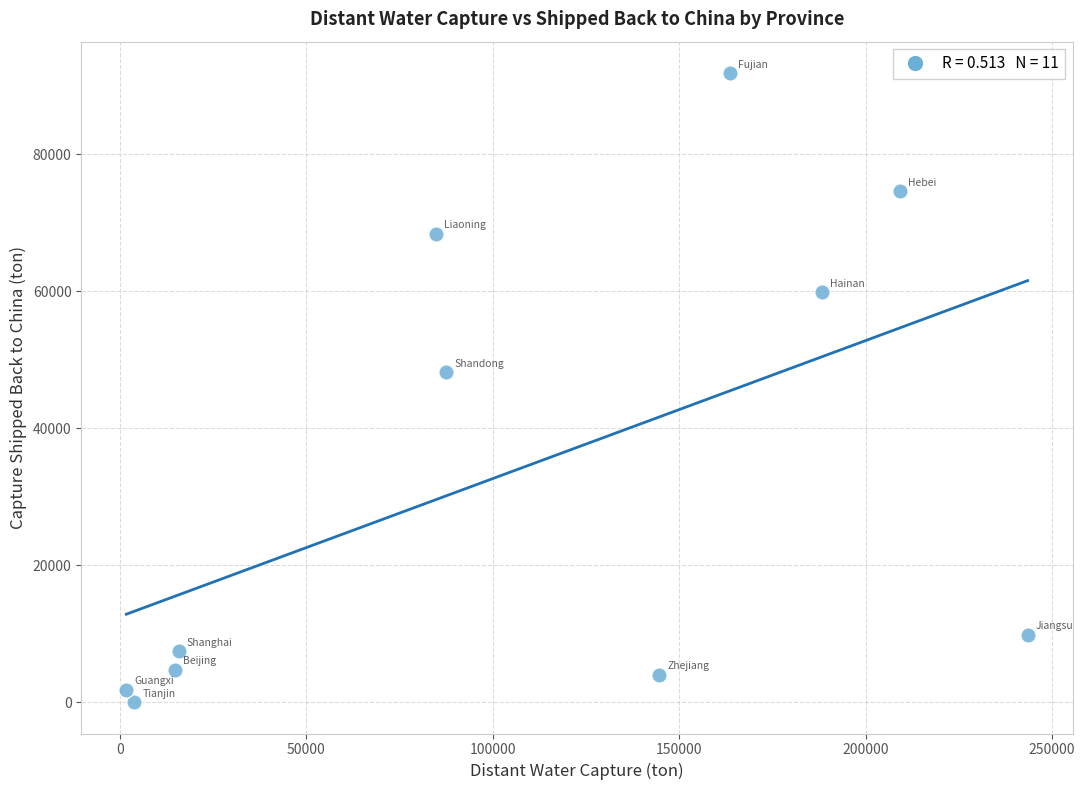

What is the average Y value?

33670